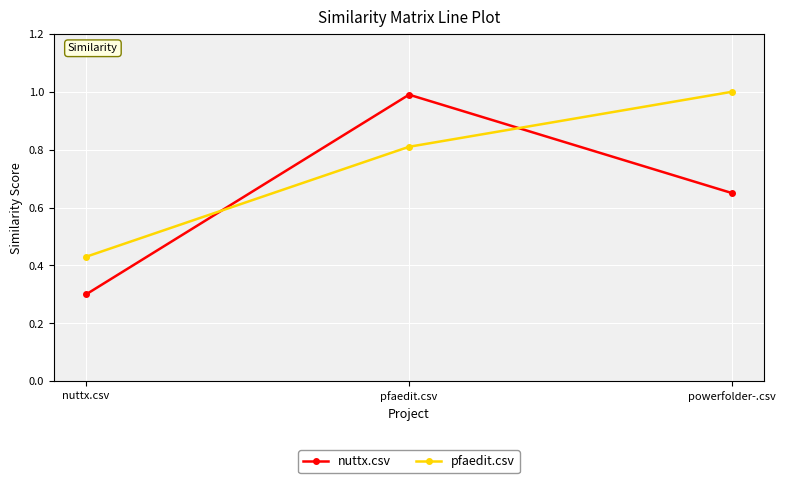

The nuttx.csv series shows 1.0 at pfaedit.csv. True or false?

True